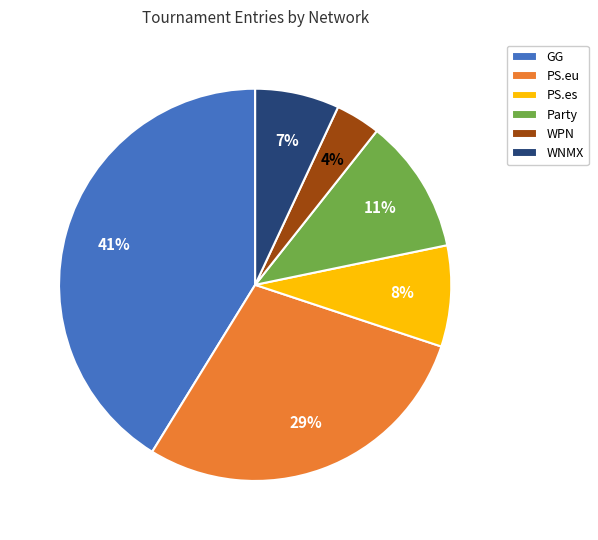

Is the sum of WPN and PS.es greater than half?

No